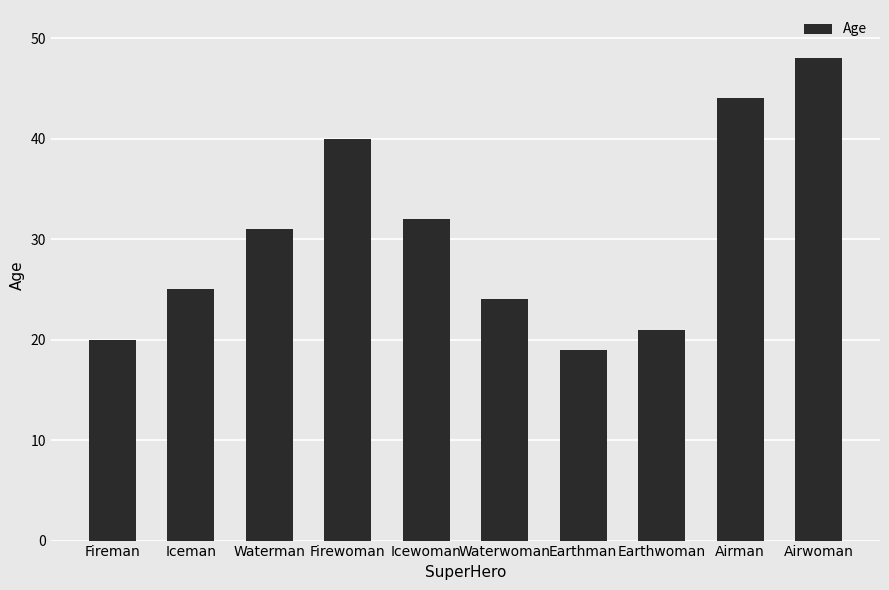

At which category does the chart reach its minimum across all series?

Earthman